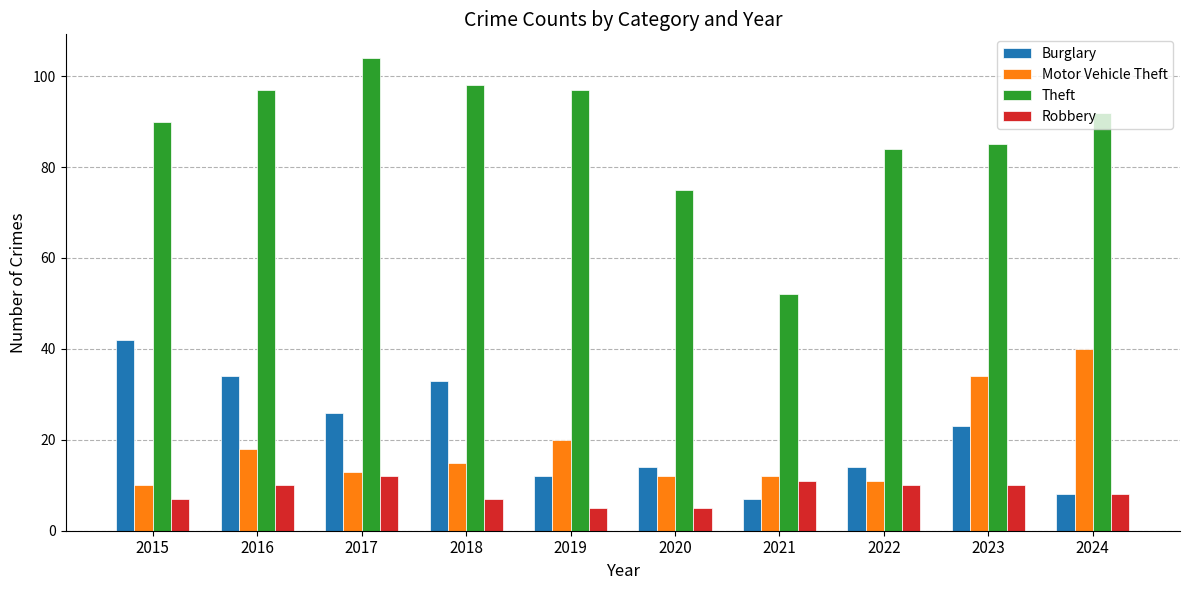

At how many categories does at least one series exceed 46?

10